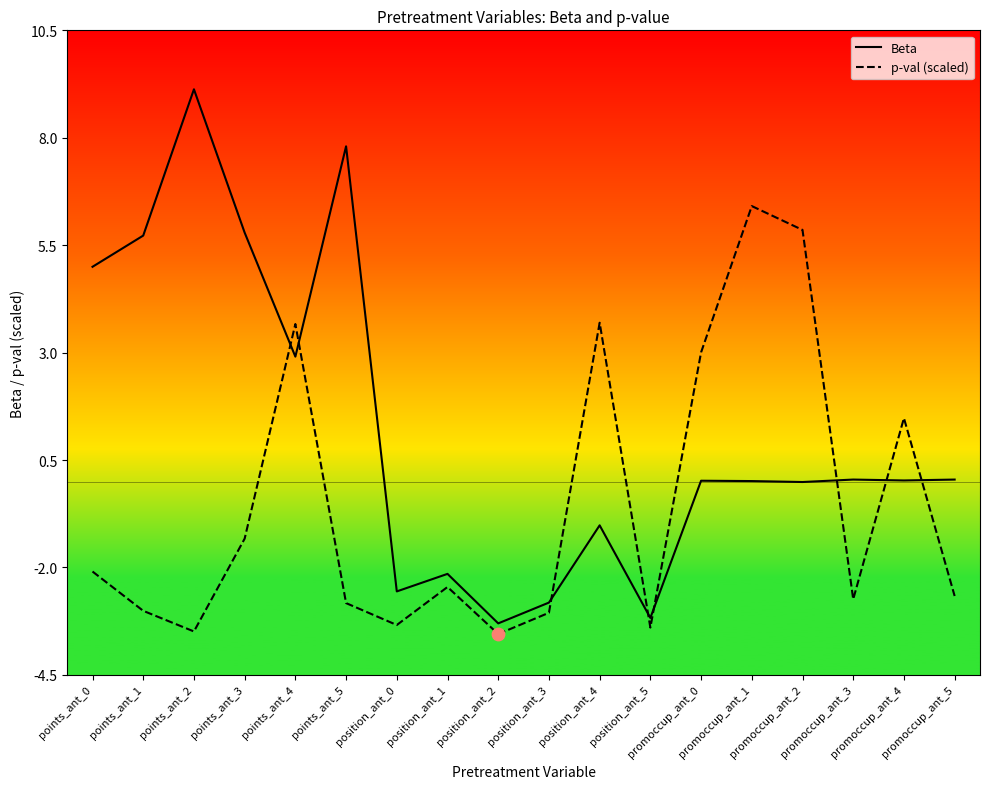

Which series has the largest total across all categories?

Beta